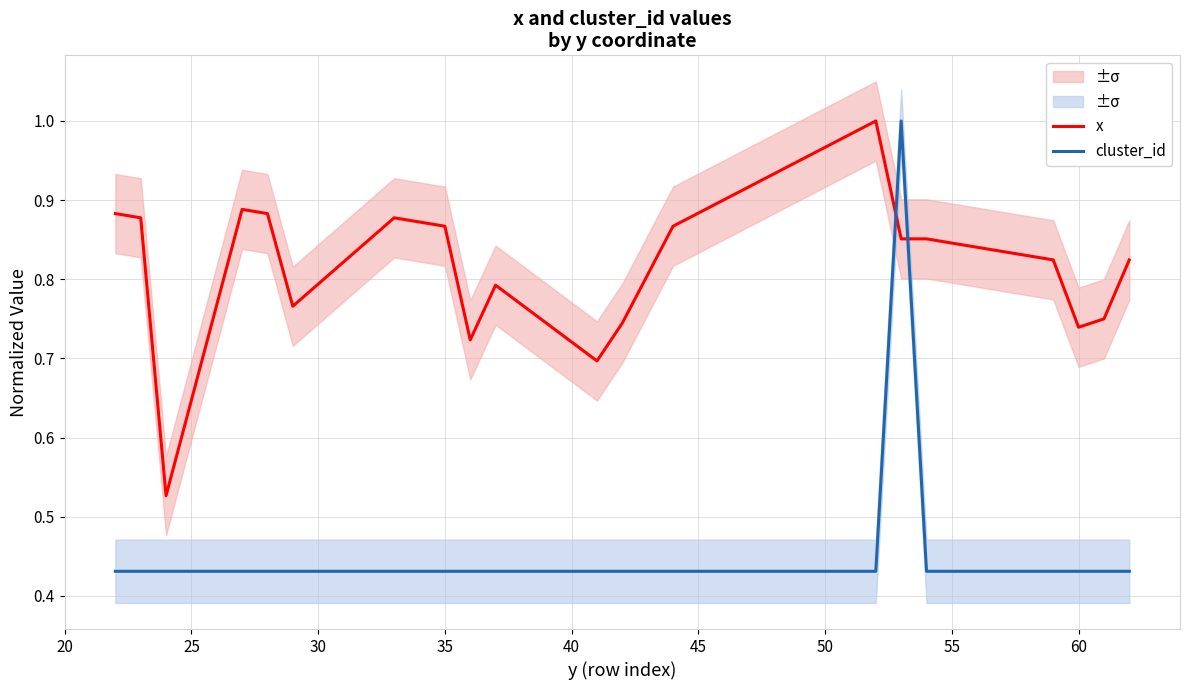

Which series ends up on top after the final intersection of x and cluster_id?

x